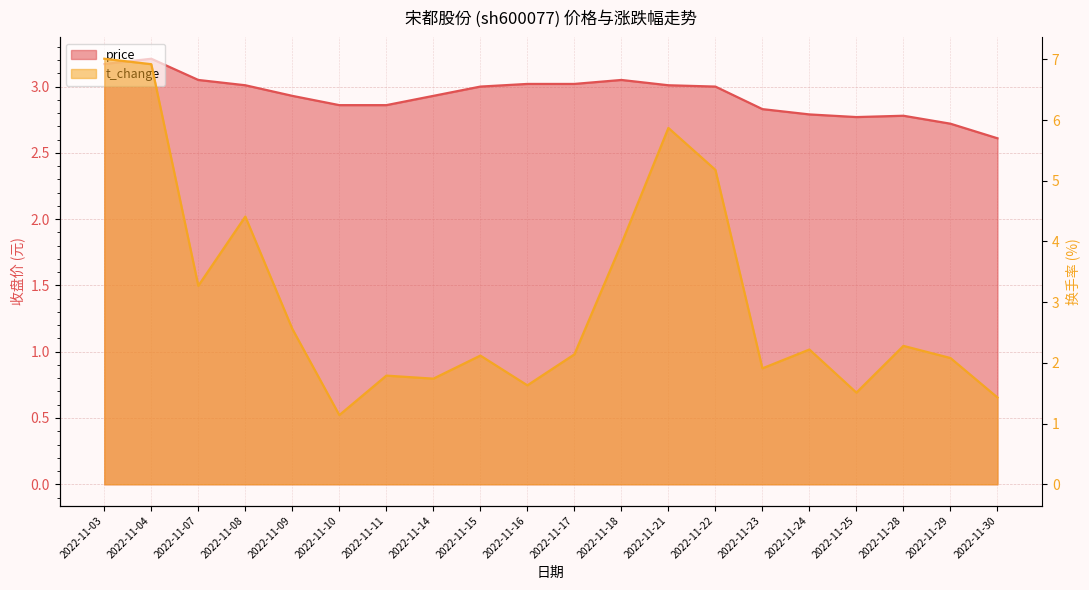

What is the difference between the t_change values at 2022-11-29 and 2022-11-11?

0.3